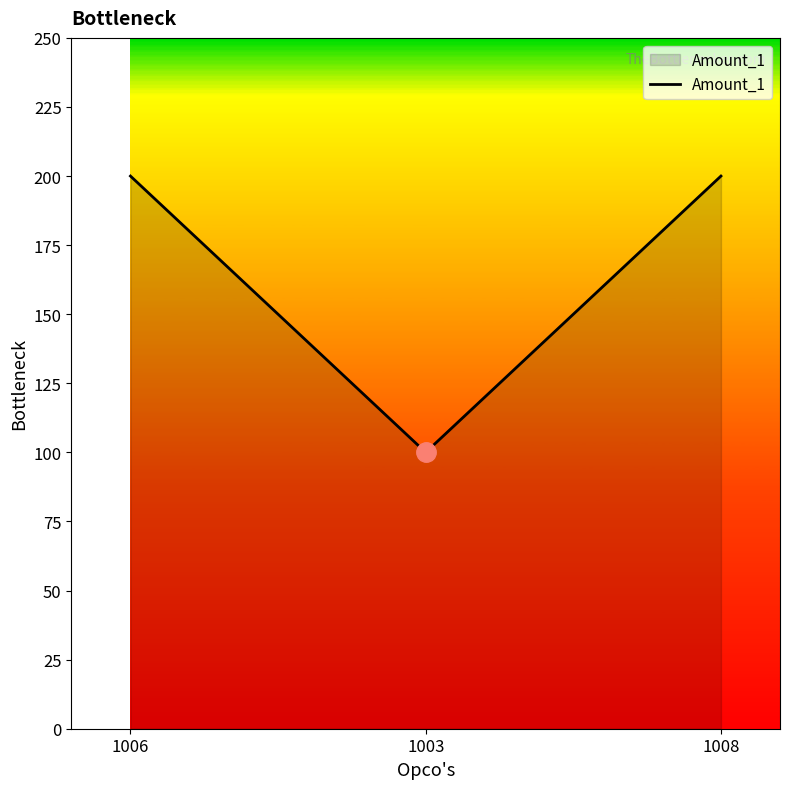

How many values are below 200?

1